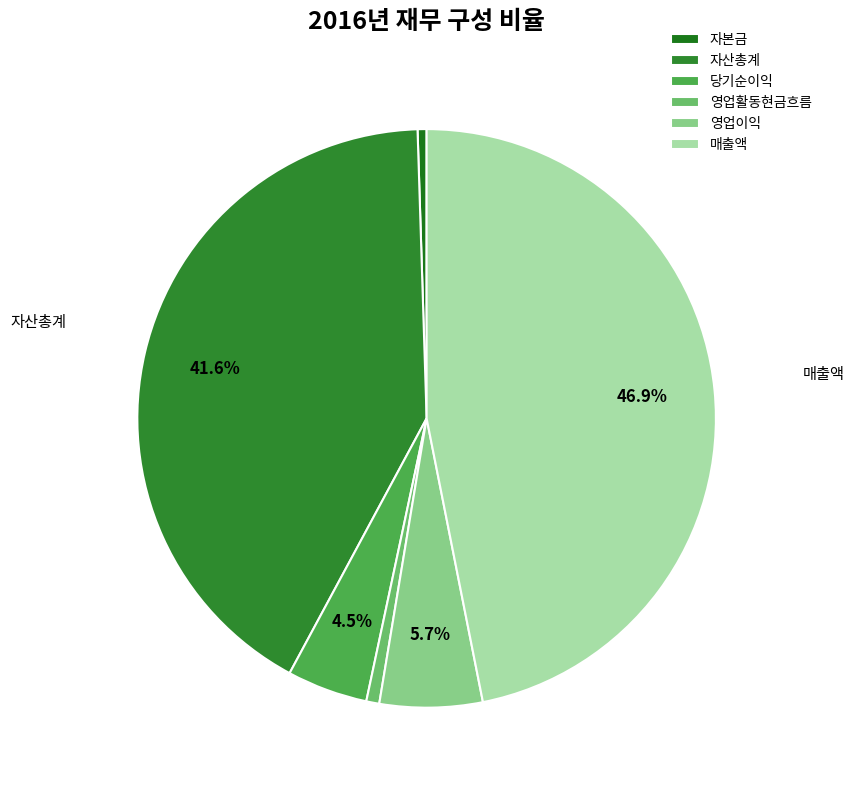

Which slice is the largest?

매출액